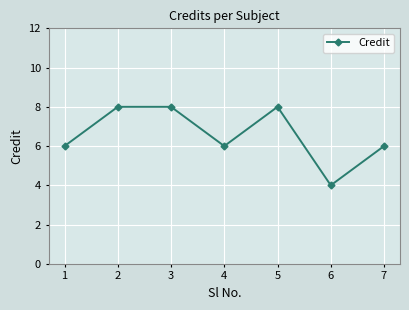

Does the chart display data point markers on the line(s)?

Yes